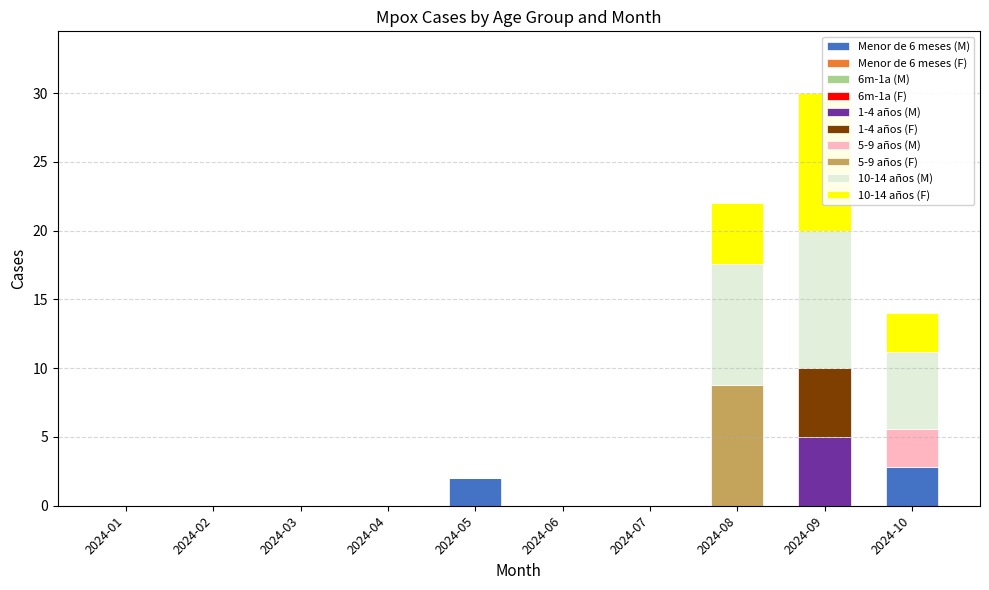

Where is 5-9 años (M) nearest to the value 1?

2024-01